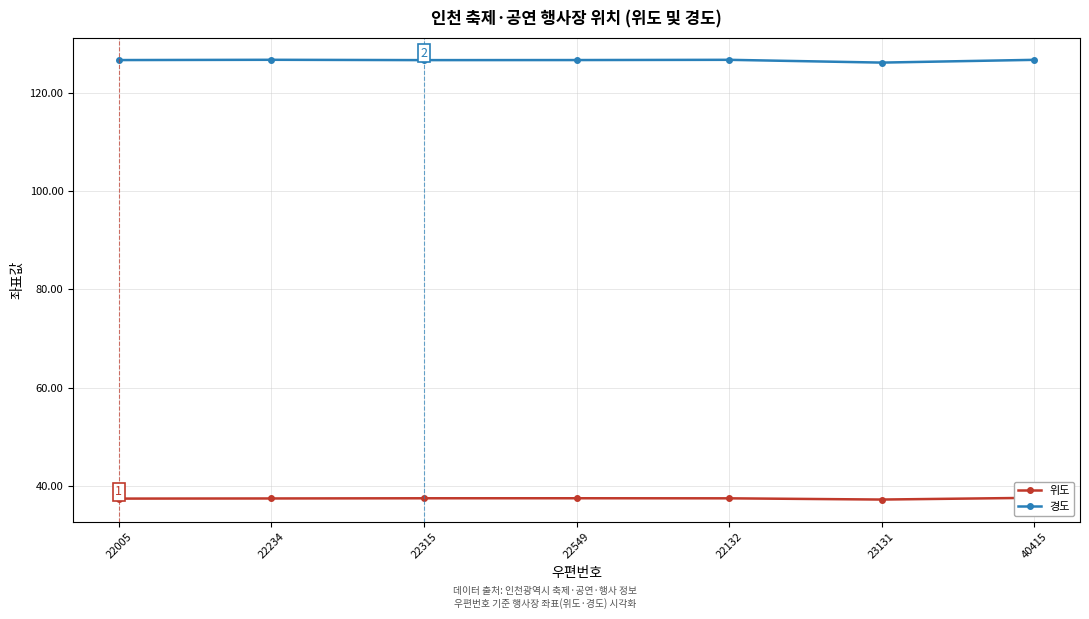

What is the sum of the 경도 values at 23131 and 22549?

252.8